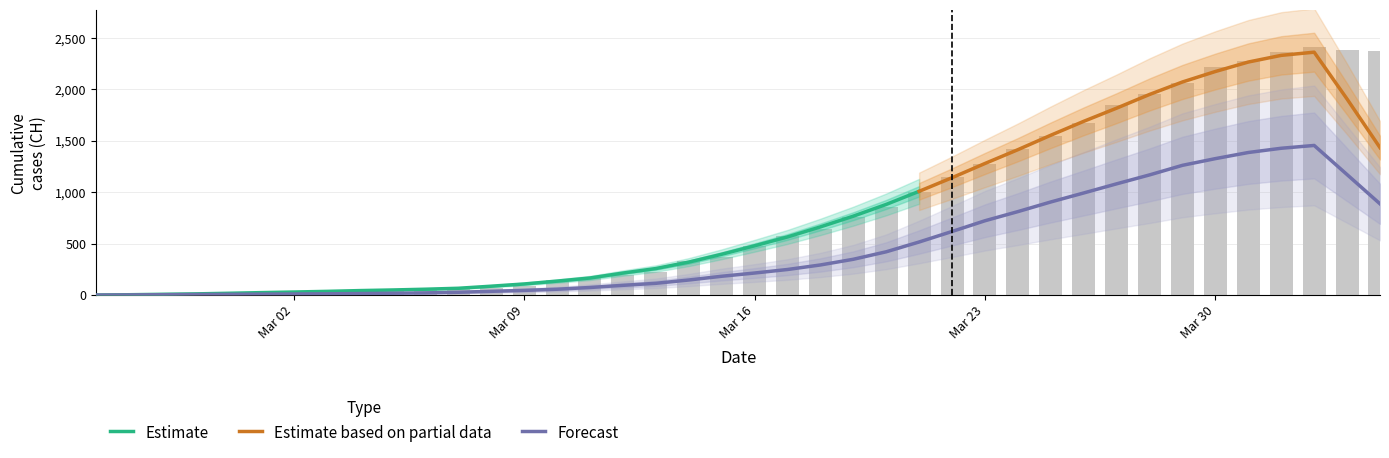

How many groups of bars are there?

40